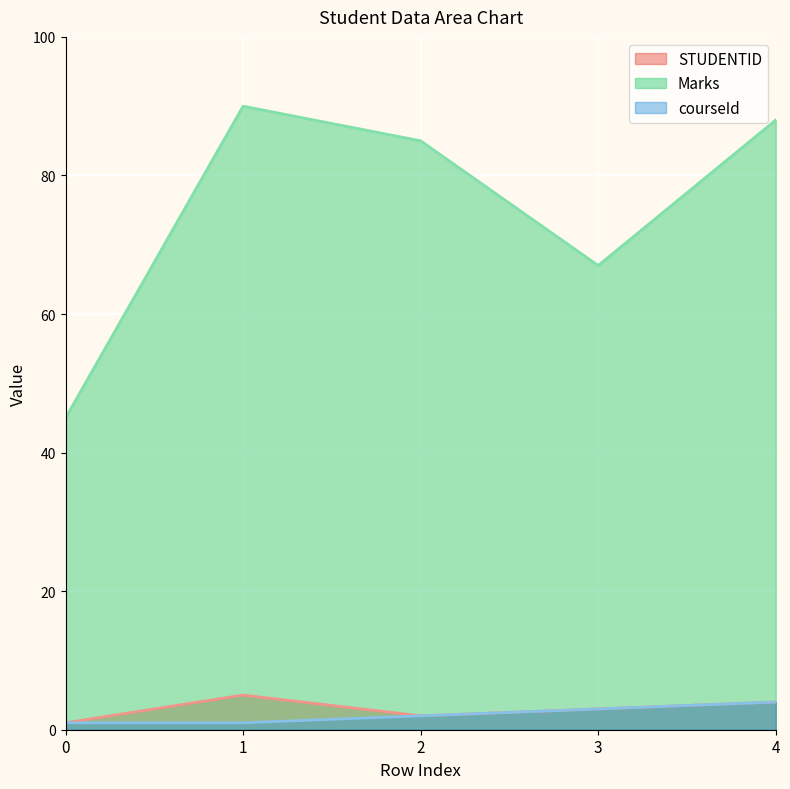

What is the sum of the Marks values at 1 and 2?

175